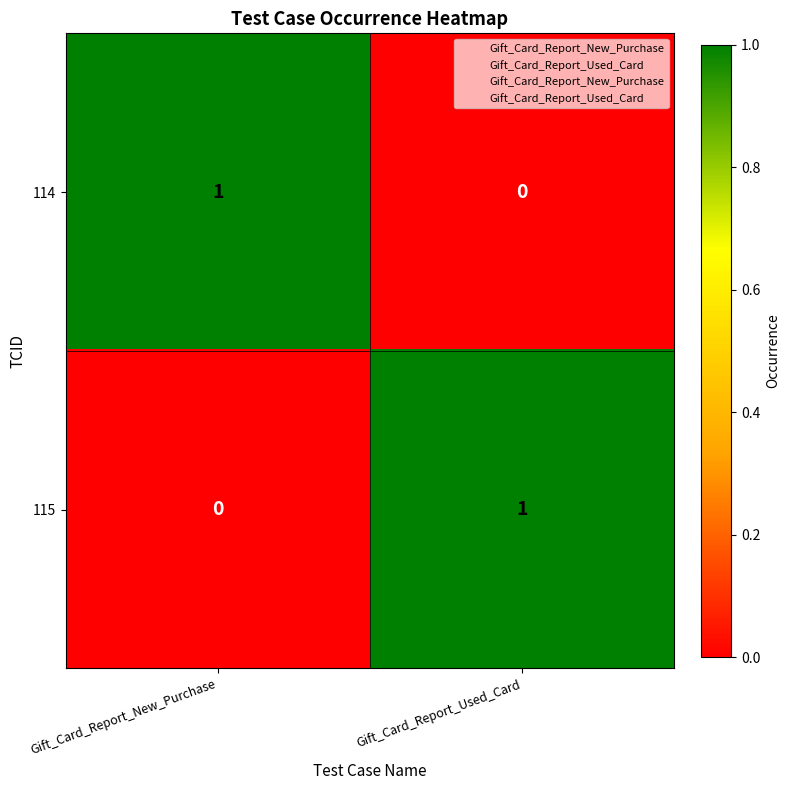

Reading left to right, list all the values displayed in this chart.

114: Gift_Card_Report_New_Purchase=1	Gift_Card_Report_Used_Card=0
115: Gift_Card_Report_New_Purchase=0	Gift_Card_Report_Used_Card=1